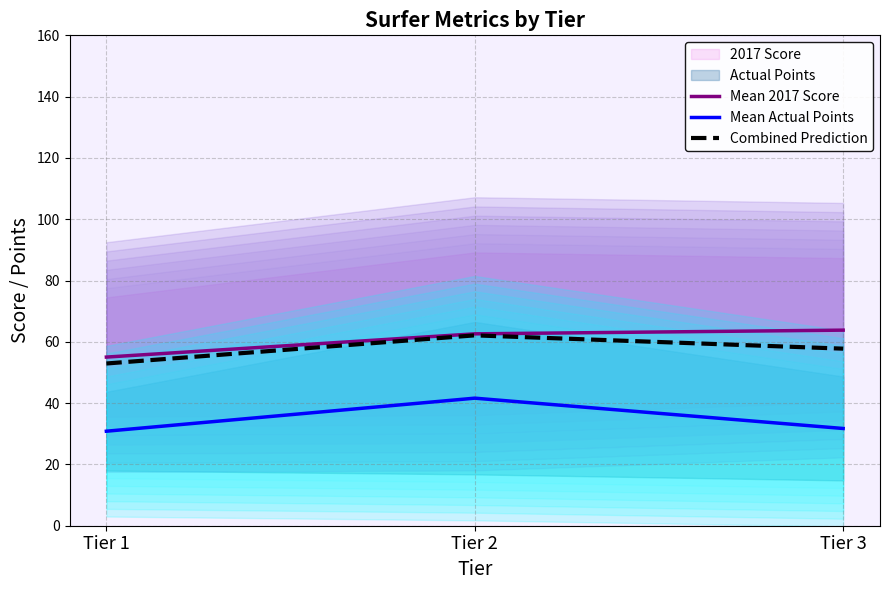

Where does the Mean Actual Points series first go above 31?

Tier 2